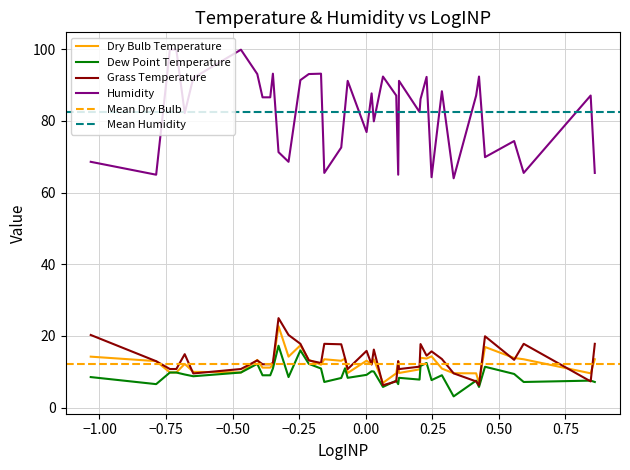

What is the sum of all Humidity values?

3297.0